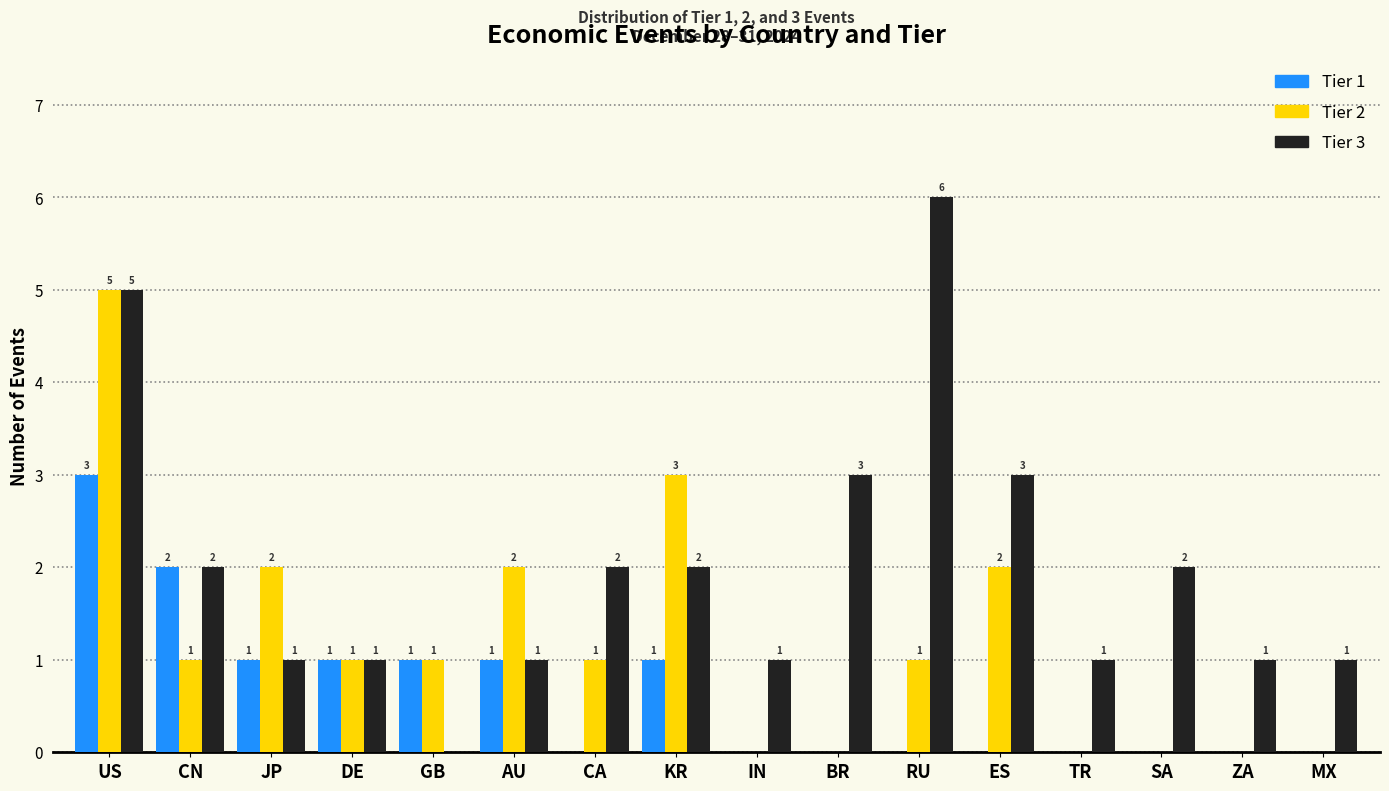

True or false: Tier 2 has a value of -2 at BR.

False